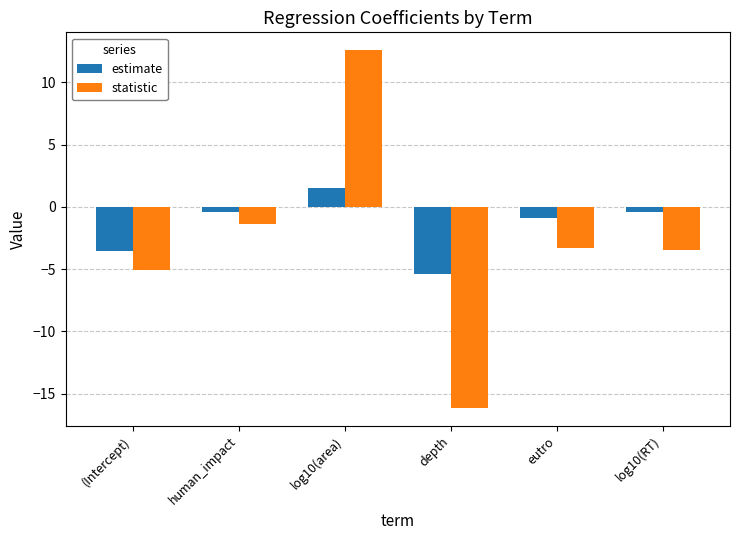

How many data points does each series have?

6